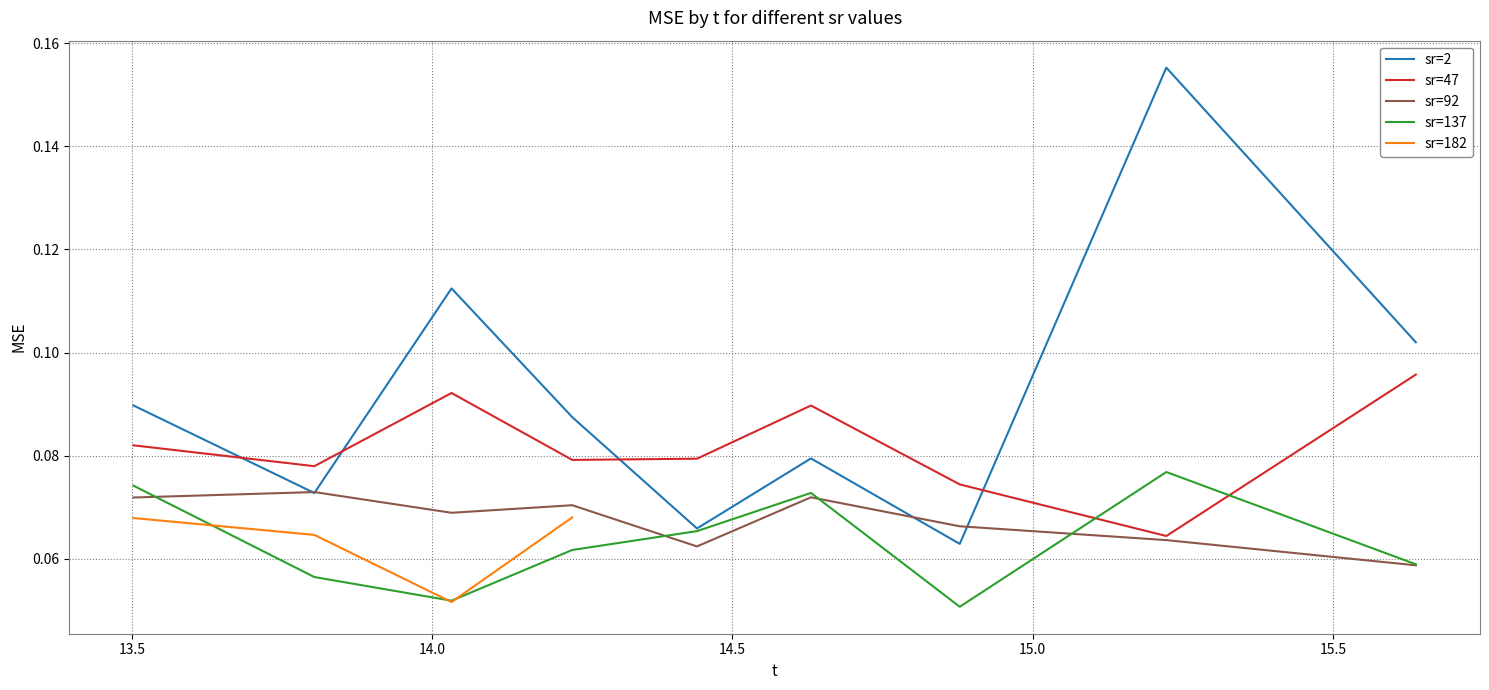

Between 137 and 2, which is larger?

2